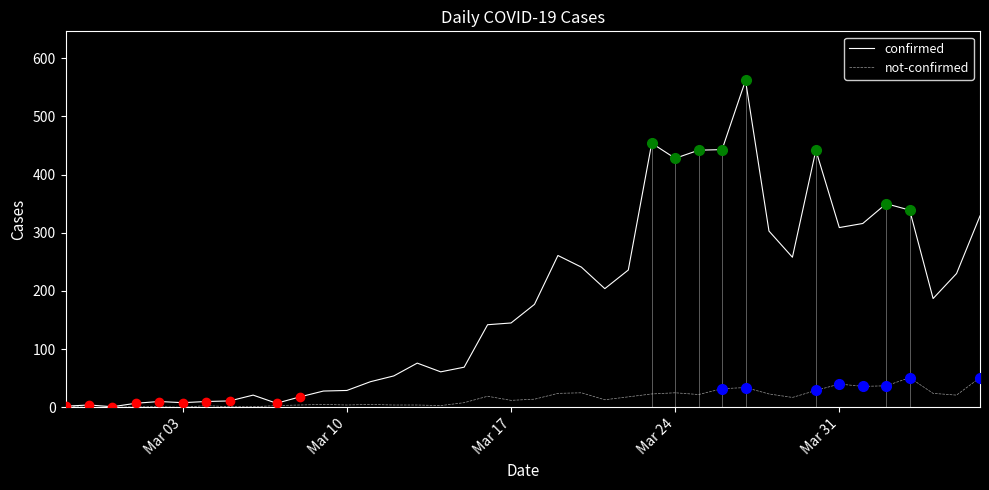

At how many categories does at least one series exceed 469?

1